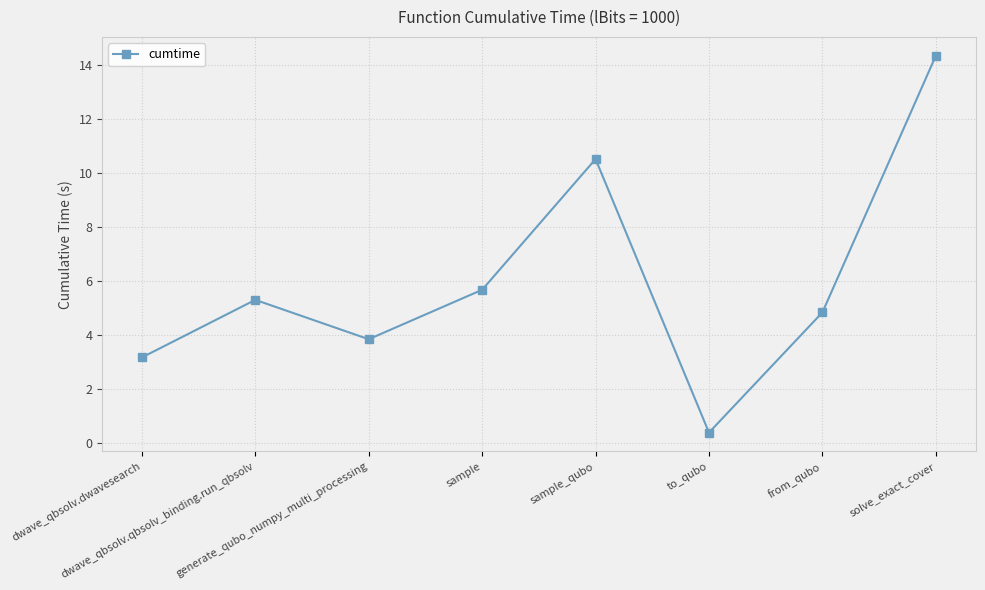

How many lines are shown in the chart?

1